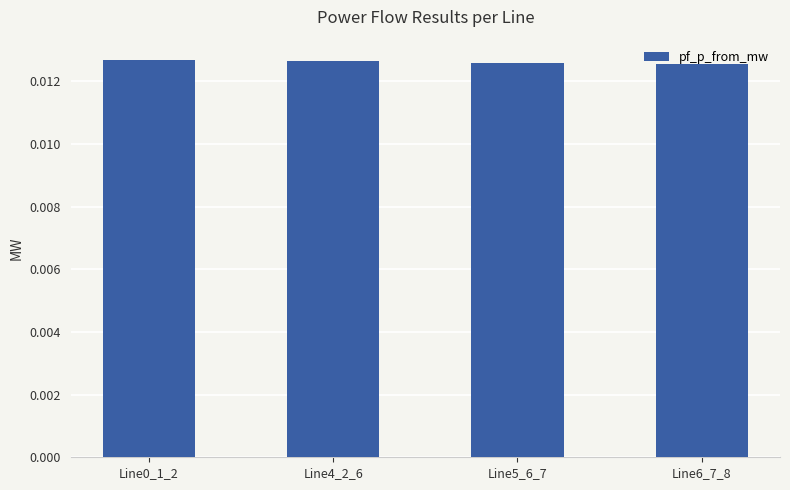

How many bars are there in total?

4